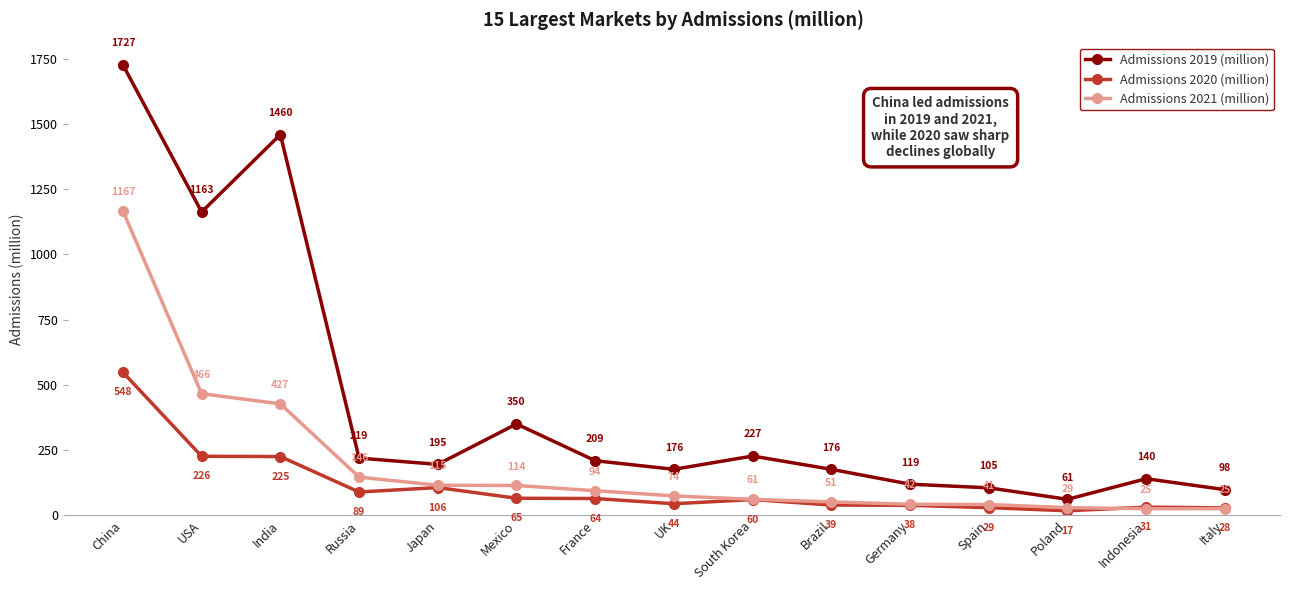

Which series has the largest range (max minus min)?

Admissions 2019 (million)